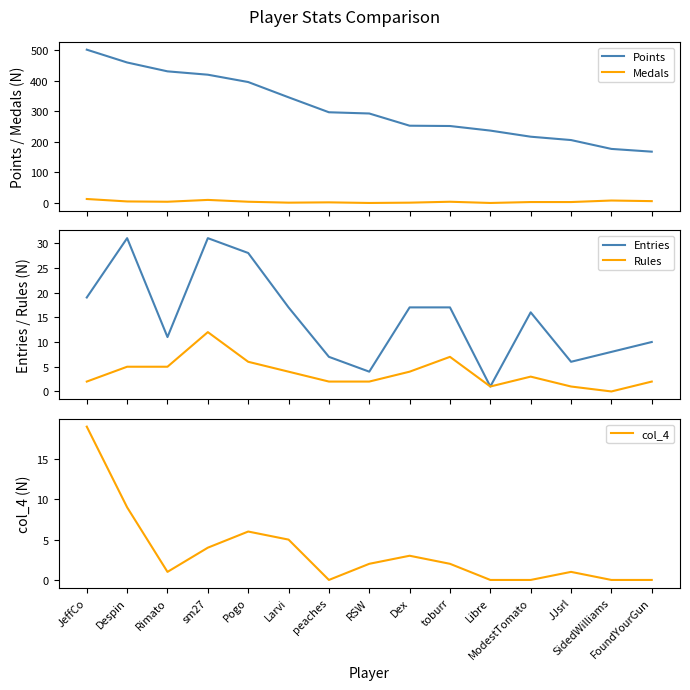

True or false: Rules and Entries intersect in this chart.

False